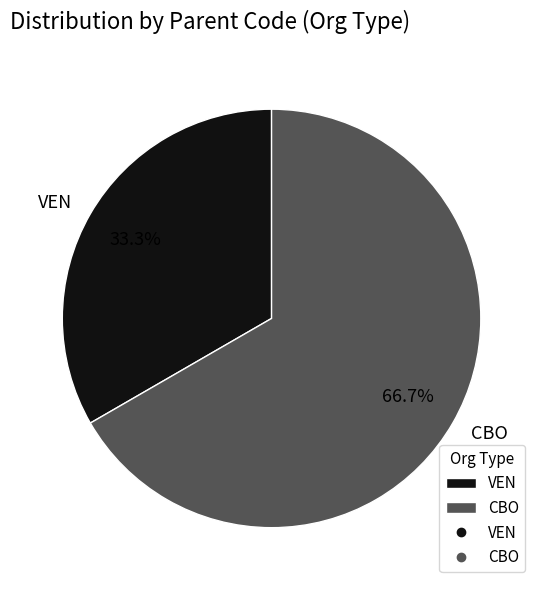

Which category accounts for the majority?

CBO